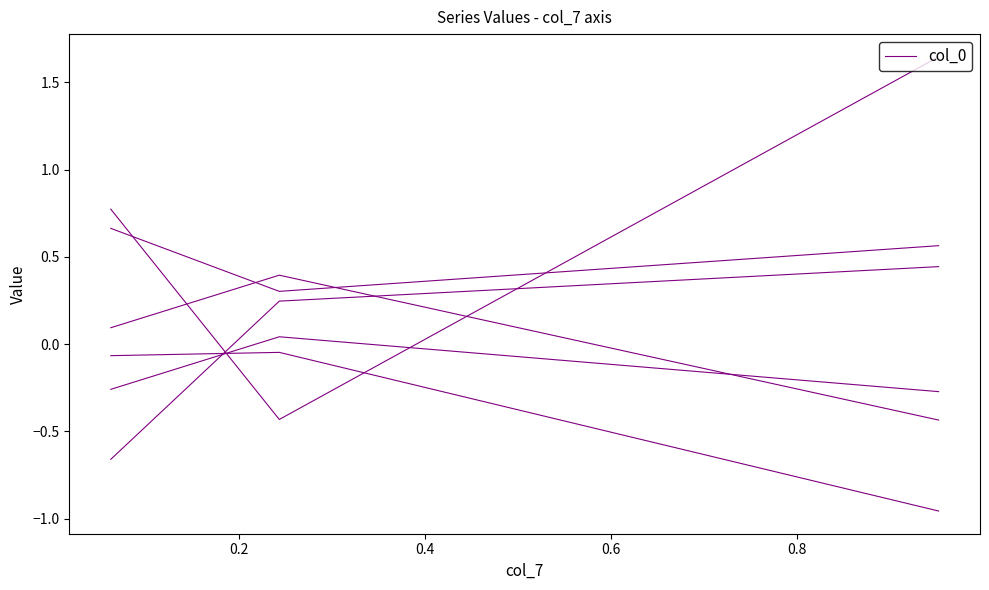

How many lines are shown in the chart?

6